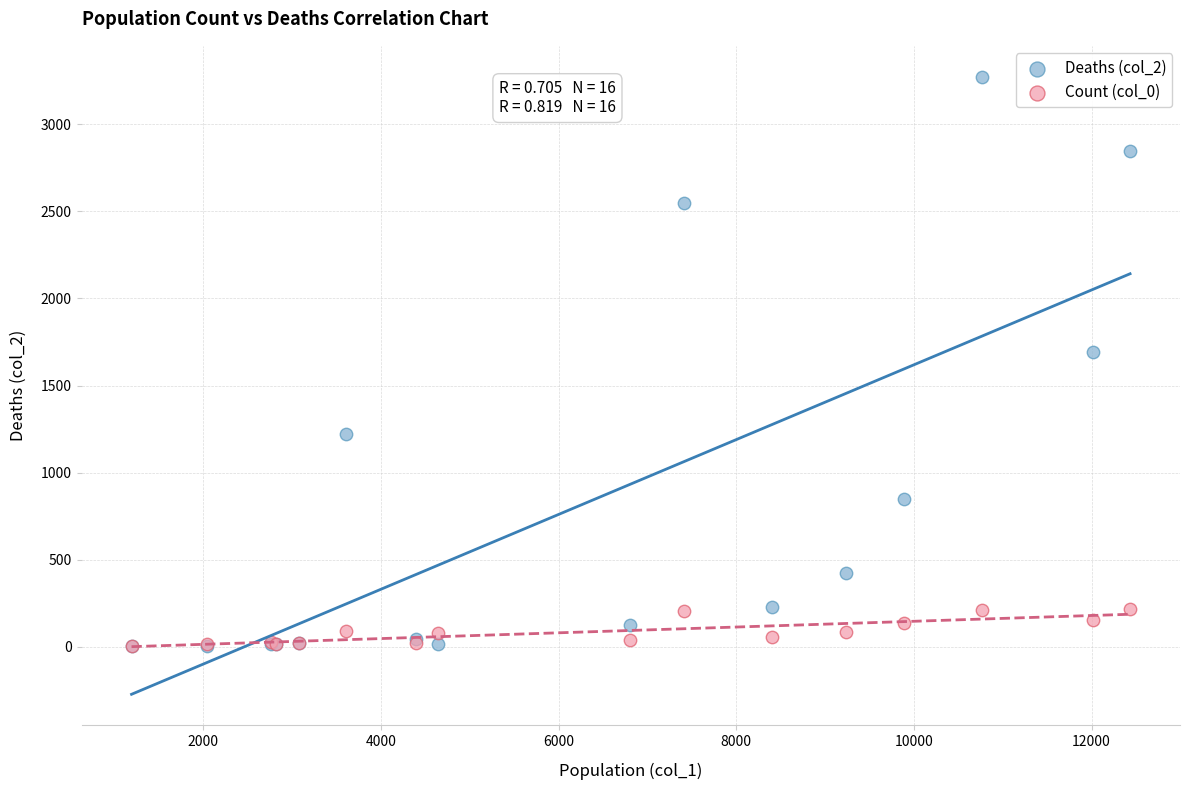

Which series has the largest Y range (max minus min)?

Deaths (col_2)